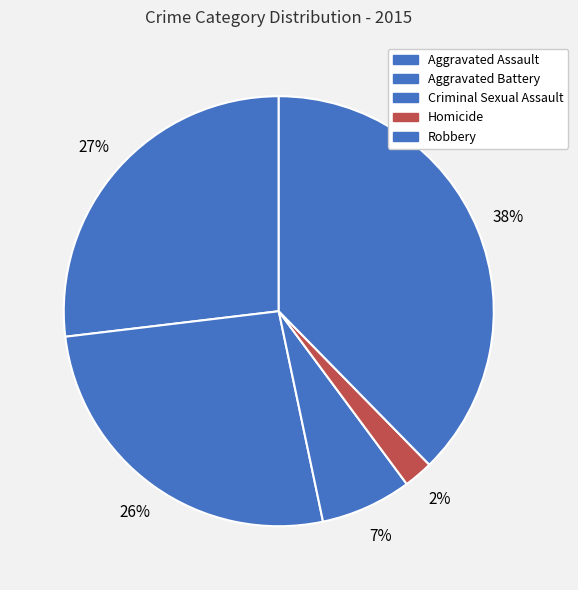

To the nearest percent, what portion does Aggravated Assault represent?

27%